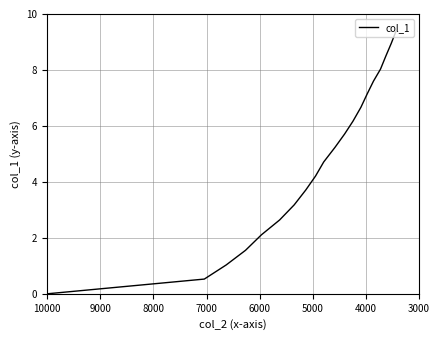

Reading right to left, what are all the values shown in this chart?

9.4	9.0	8.5	8.0	7.6	7.1	6.7	6.2	5.7	5.2	4.7	4.2	3.7	3.2	2.6	2.1	1.6	1.0	0.5	0.0